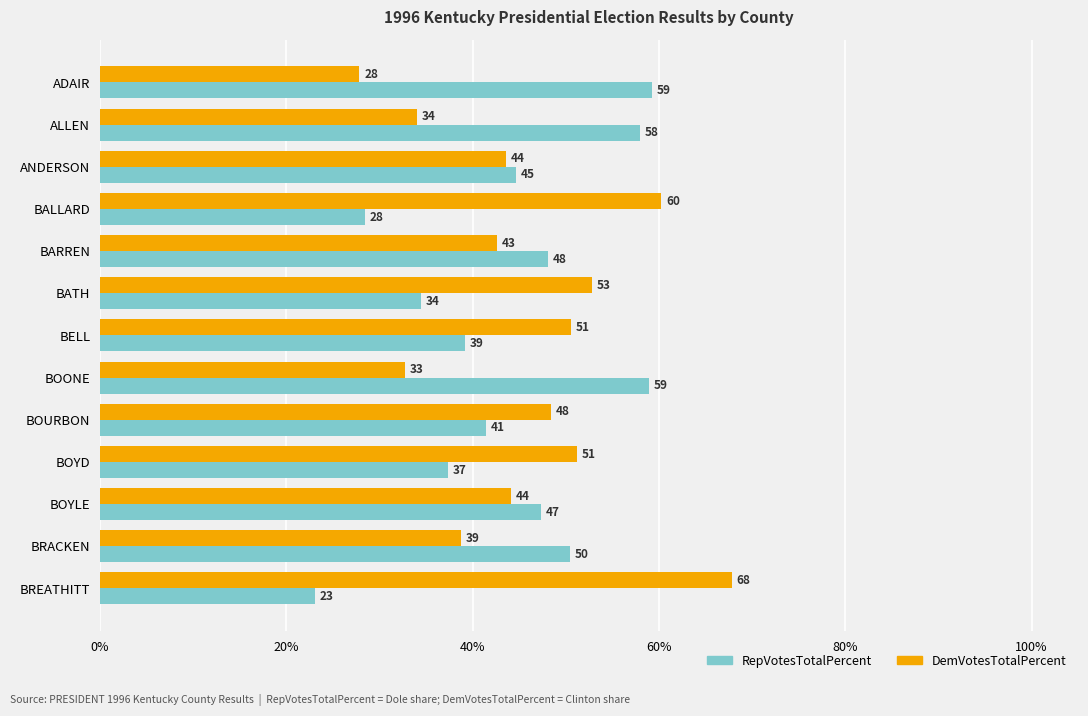

How many distinct data groups are displayed?

2